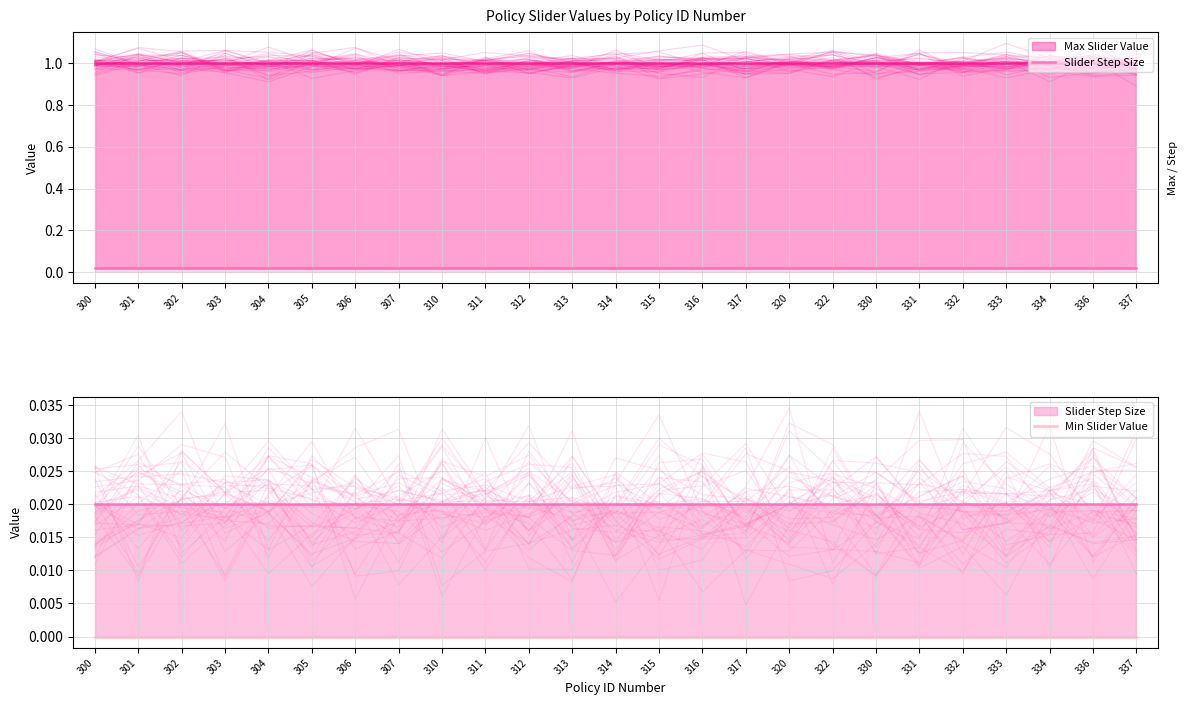

True or false: Slider Step Size and Min Slider Value cross at least once.

False